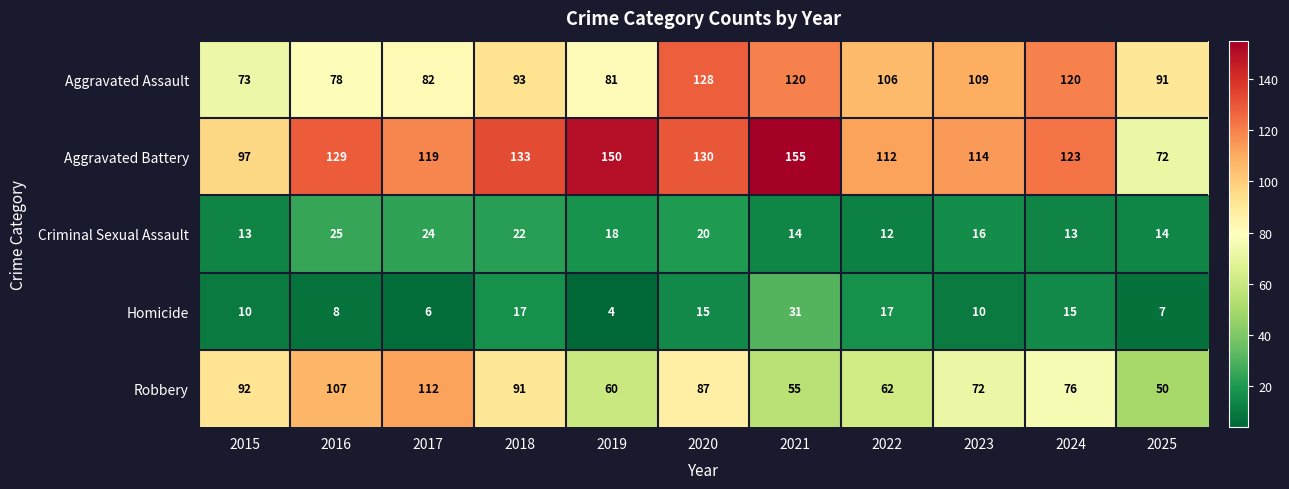

Rank the series by their maximum value, from lowest to highest.

Criminal Sexual Assault, Homicide, Robbery, Aggravated Assault, Aggravated Battery